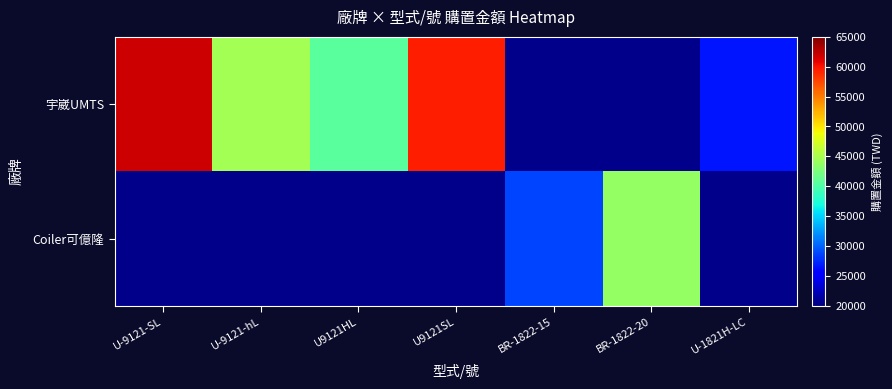

Where does the 宇崴UMTS series first go above 59434?

U-9121-SL